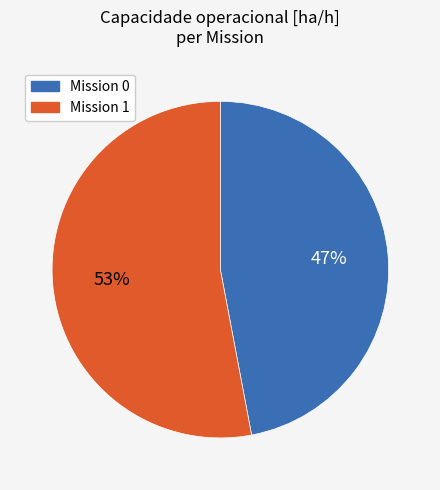

What is the ratio of the value at Mission 0 to the value at Mission 1?

0.9